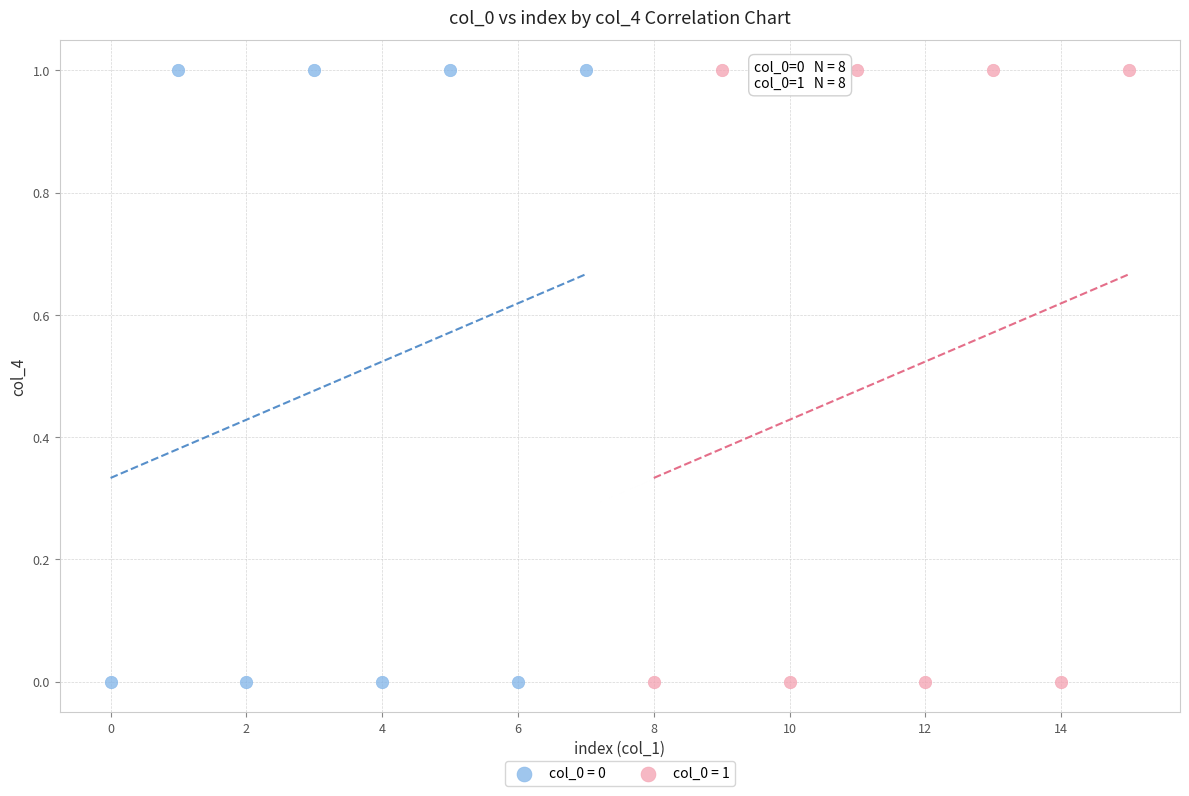

What are all the series names shown in the legend?

col_0 = 0, col_0 = 1